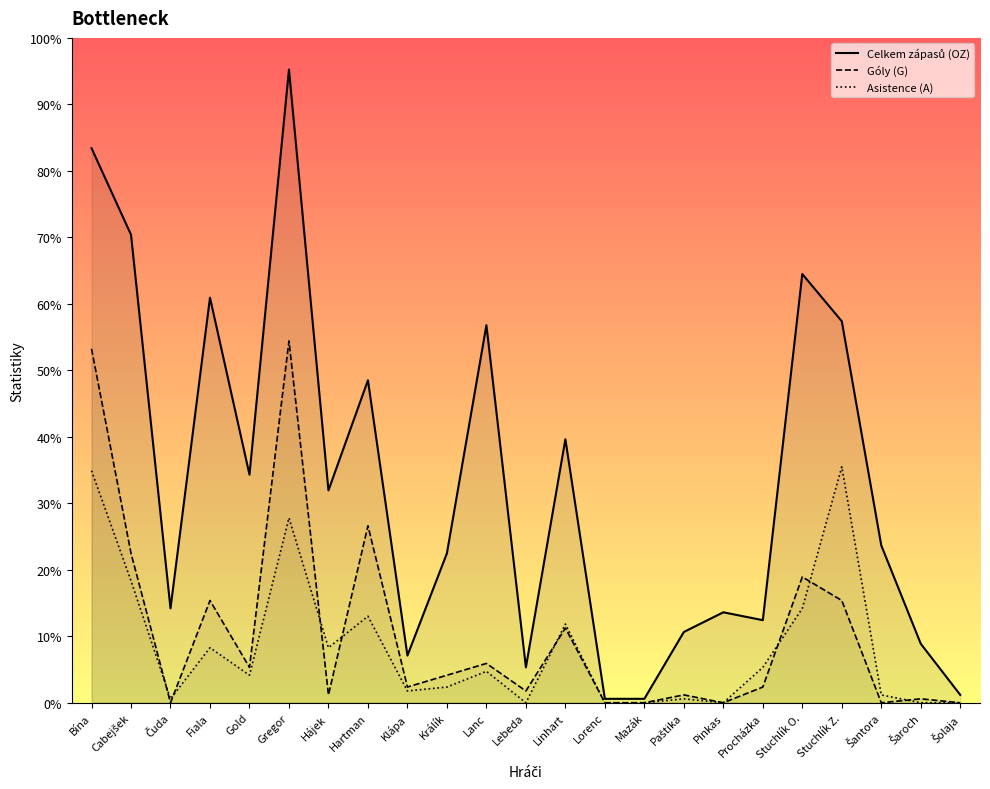

How many times do Góly (G) and Asistence (A) cross each other?

8